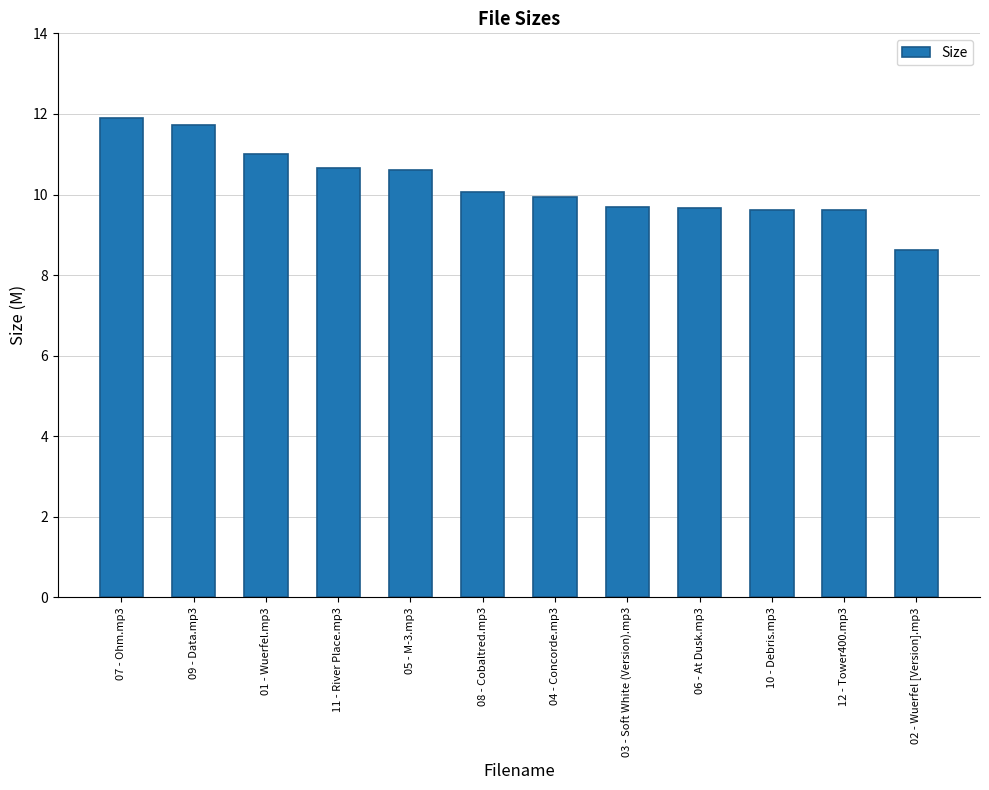

Between 10 - Debris.mp3 and 05 - M-3.mp3, which is larger?

05 - M-3.mp3